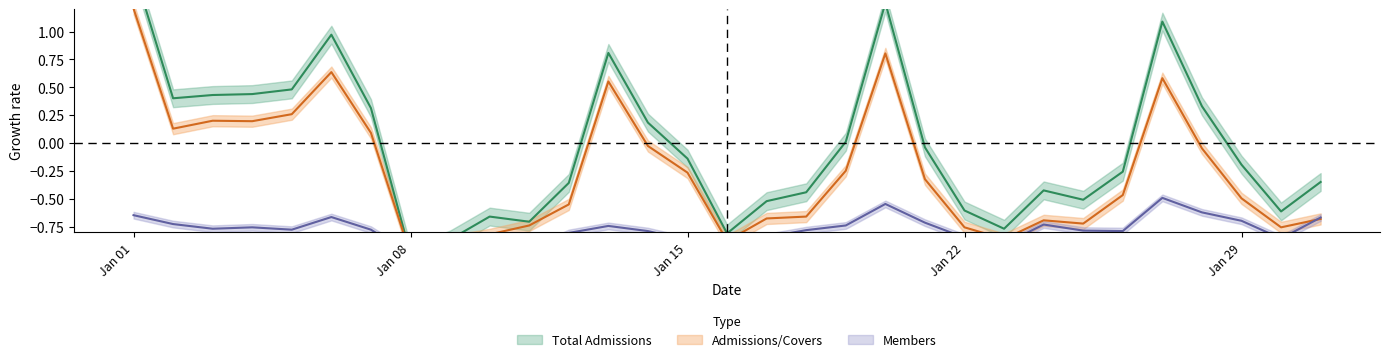

At which label is Members closest to 0?

2024-01-27